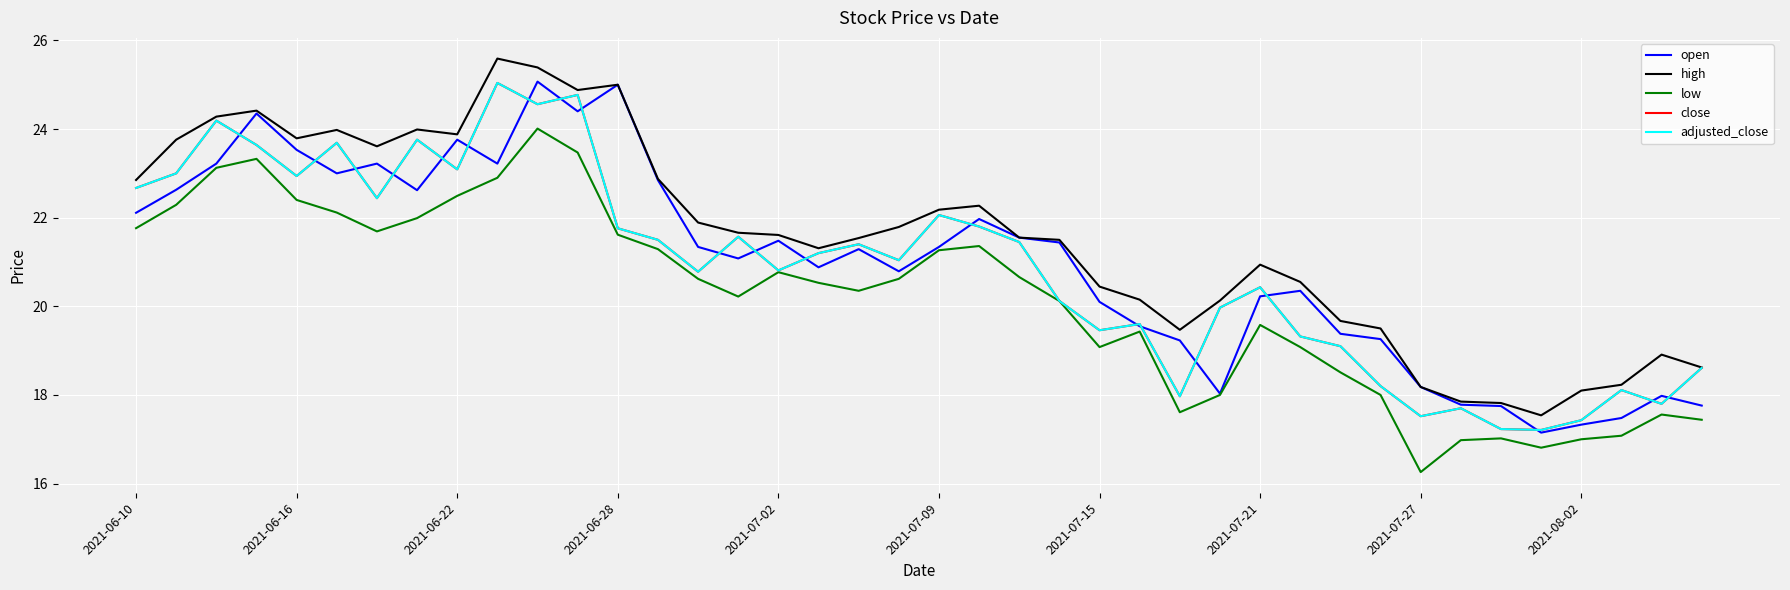

Is this an area chart (filled region under the line)?

No